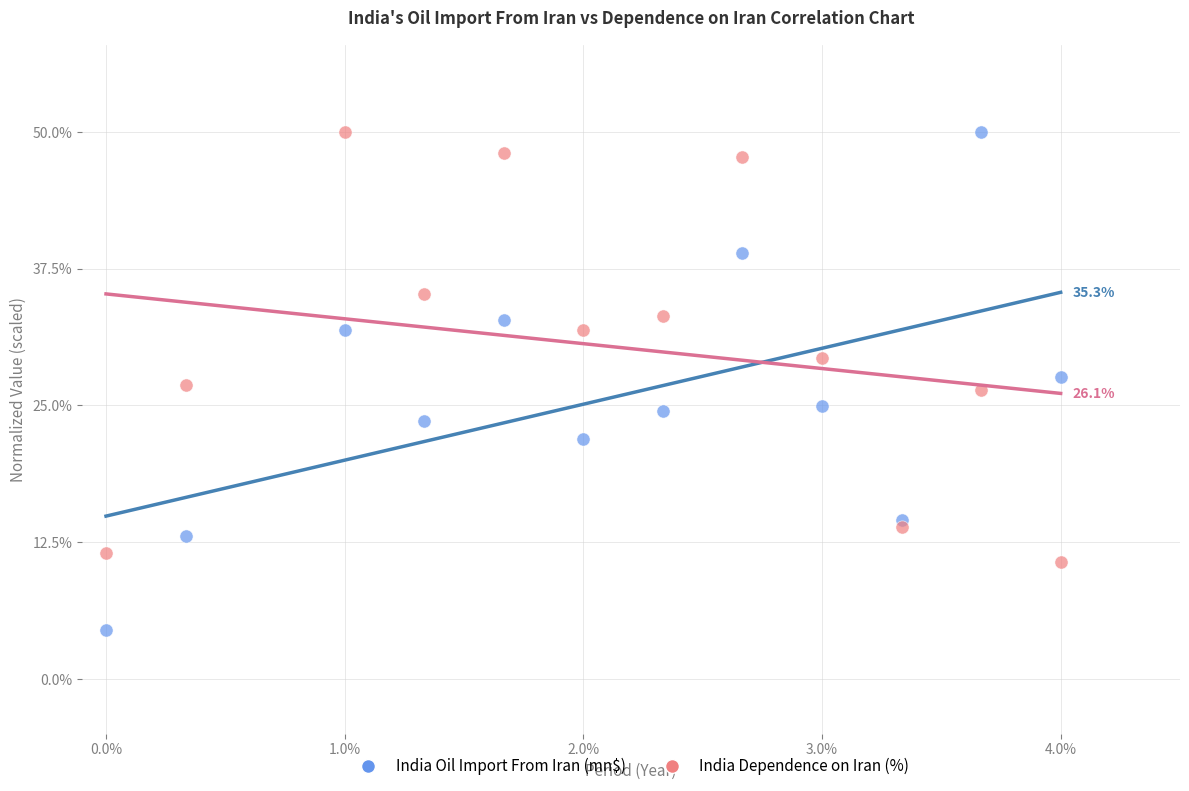

What are all the series names shown in the legend?

India Oil Import From Iran (mn$), India Dependence on Iran (%)